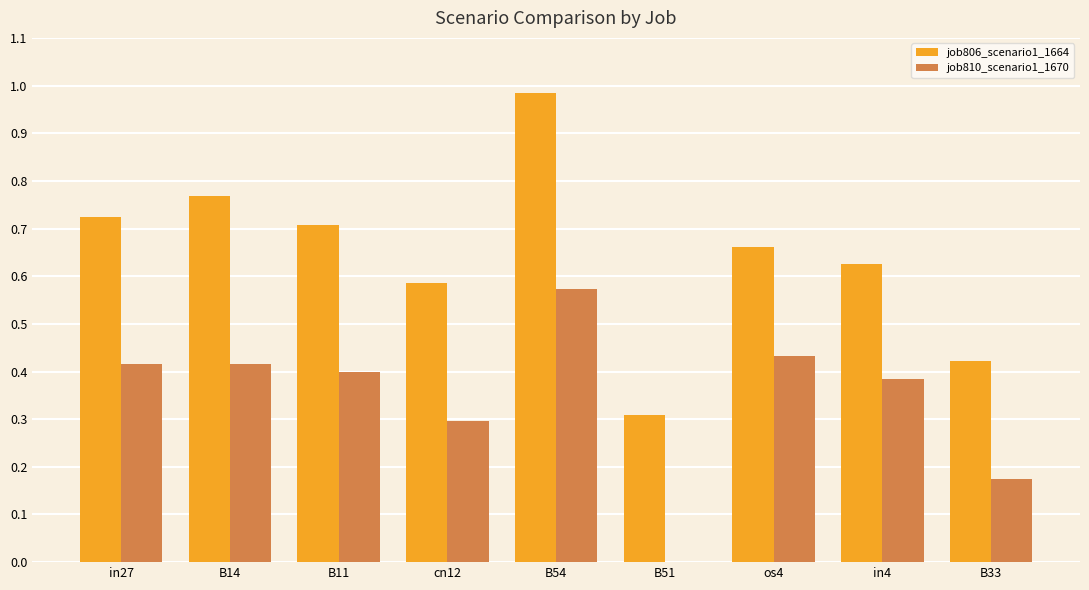

Are the bars horizontal?

No